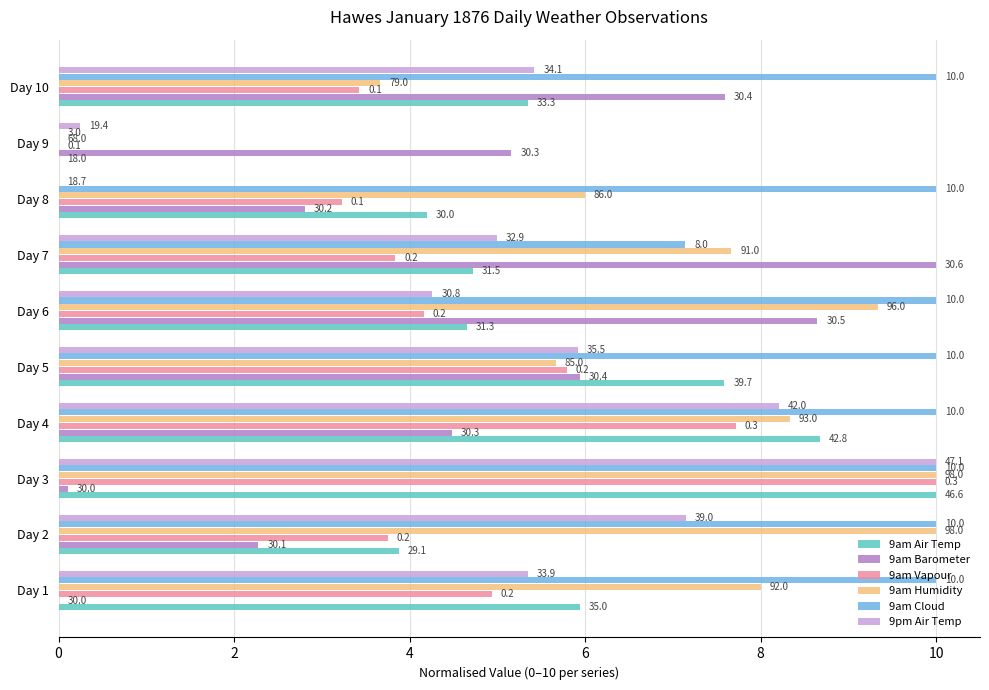

Which series has the largest total across all categories?

9am Cloud